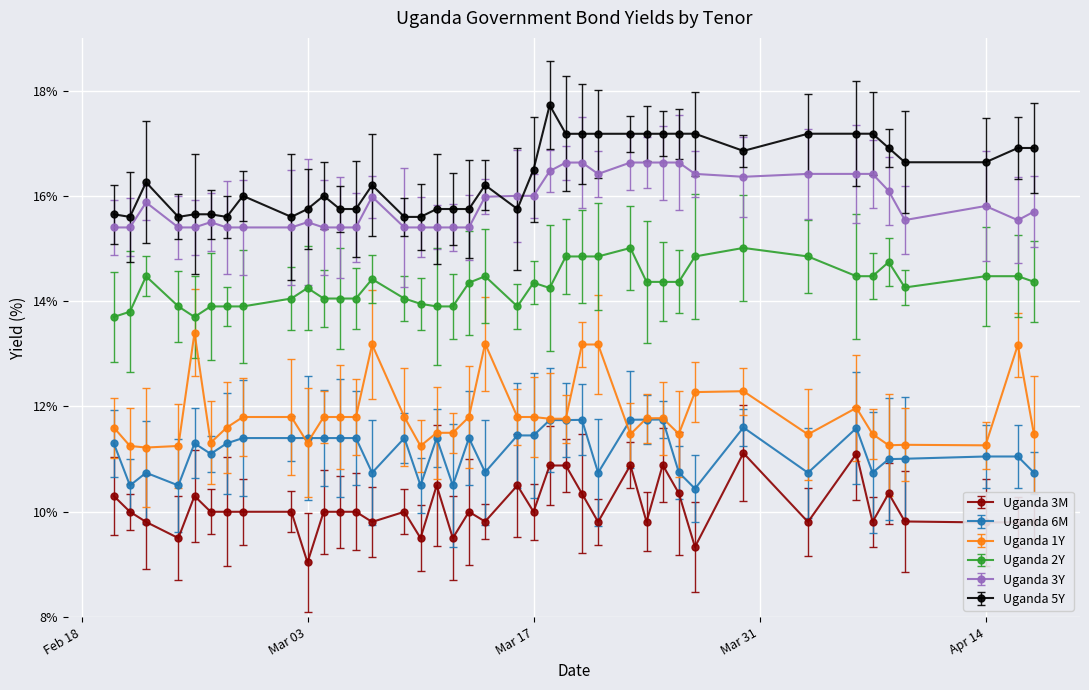

What is the minimum value shown in the chart?

9.0